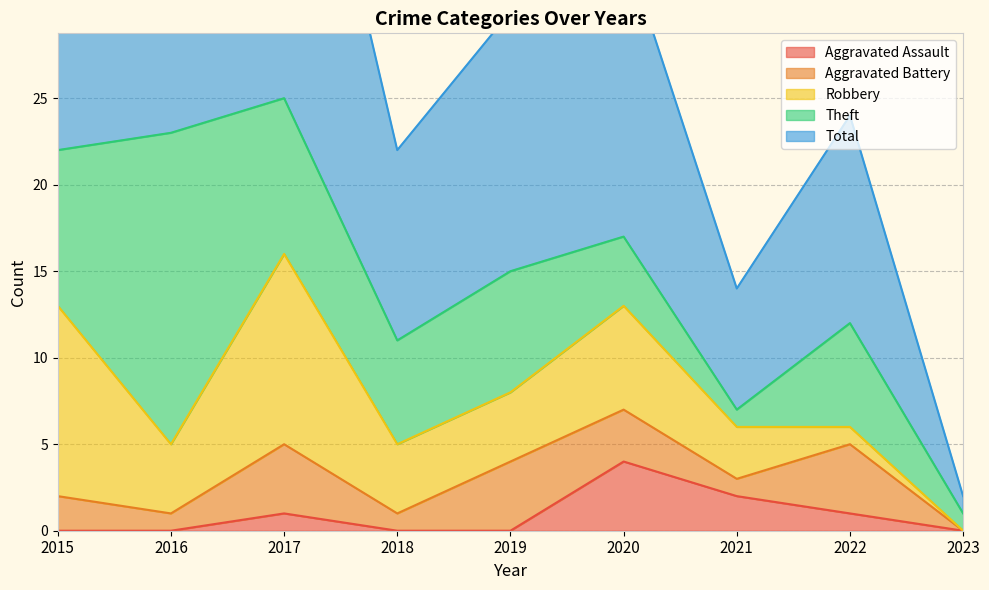

Is it true that Total equals 7 at 2021?

True